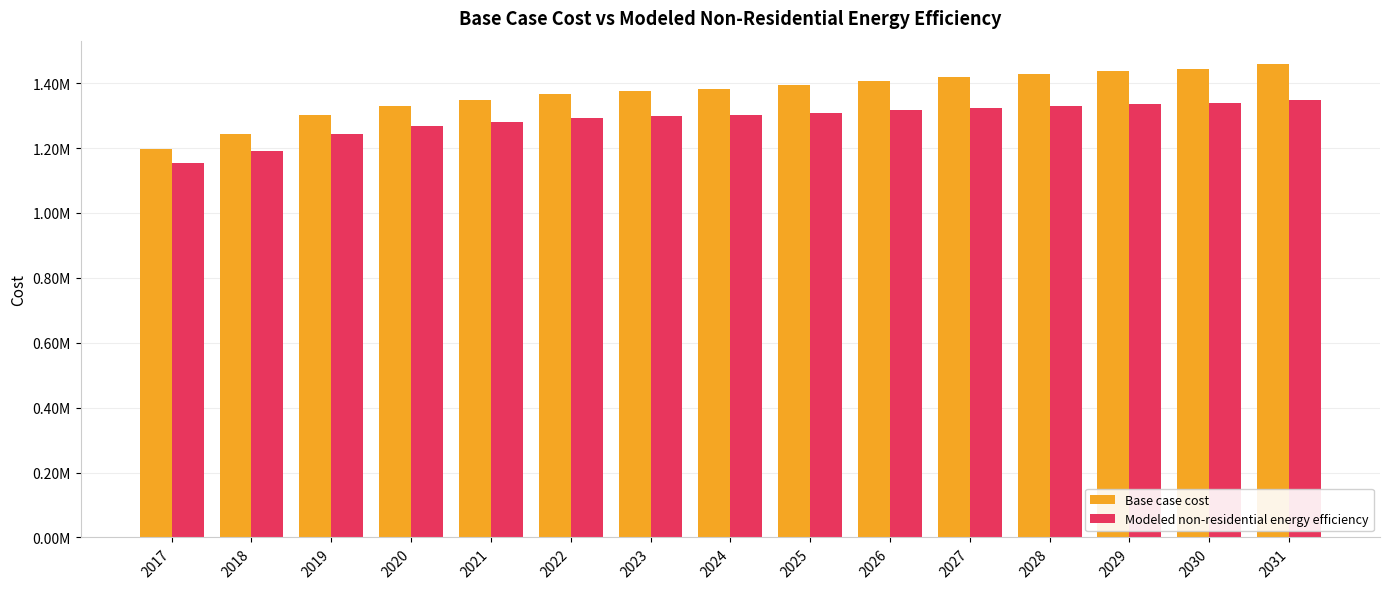

At which category is the sum across all series the highest?

2031